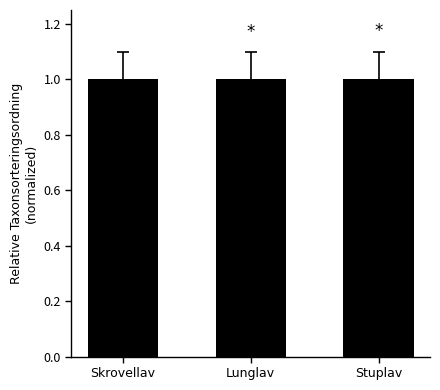

What is the maximum value shown in the chart?

1.0